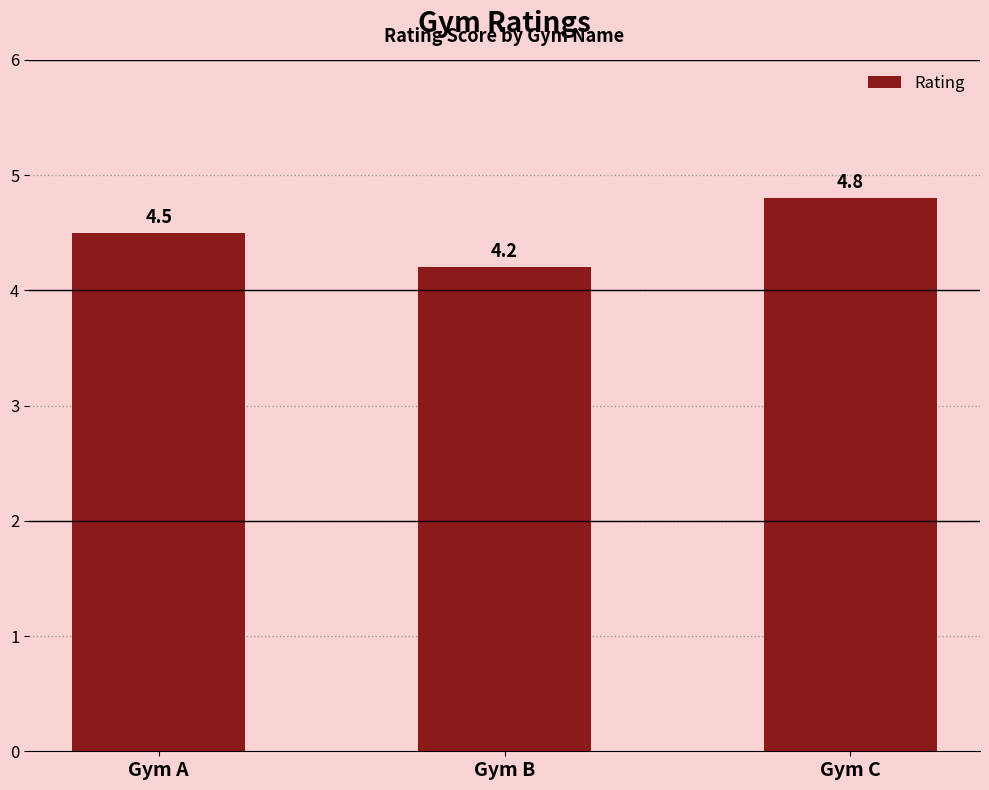

Are the bars horizontal?

No